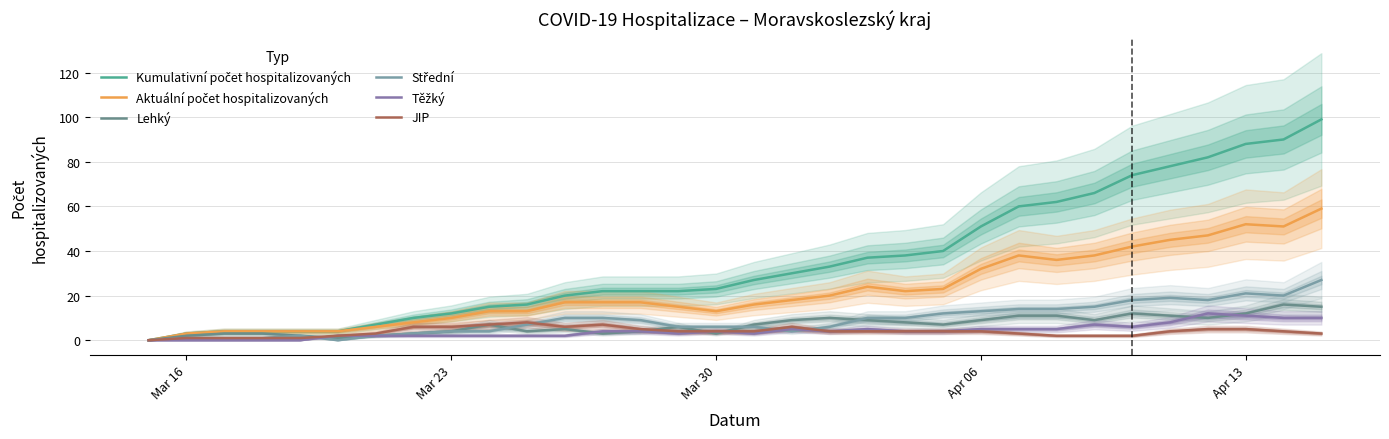

Count the number of data series in this chart.

6